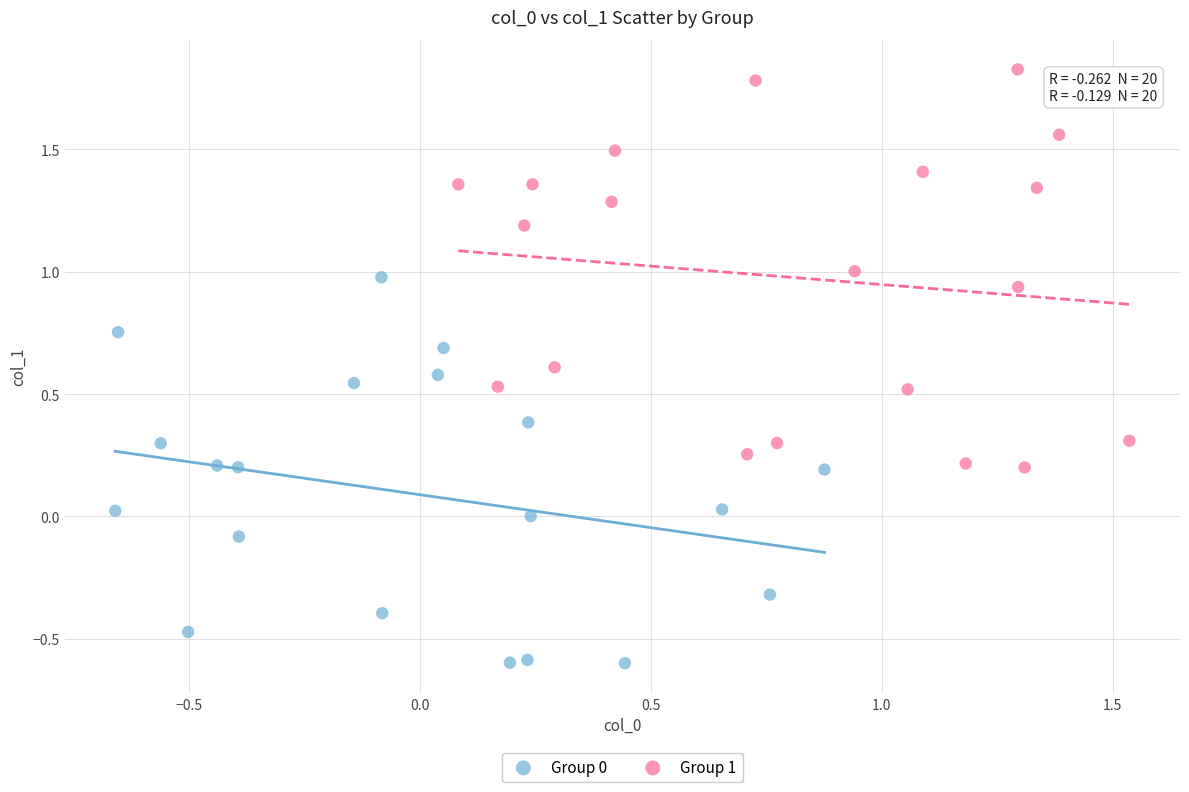

Which series contains the highest Y value?

Group 1